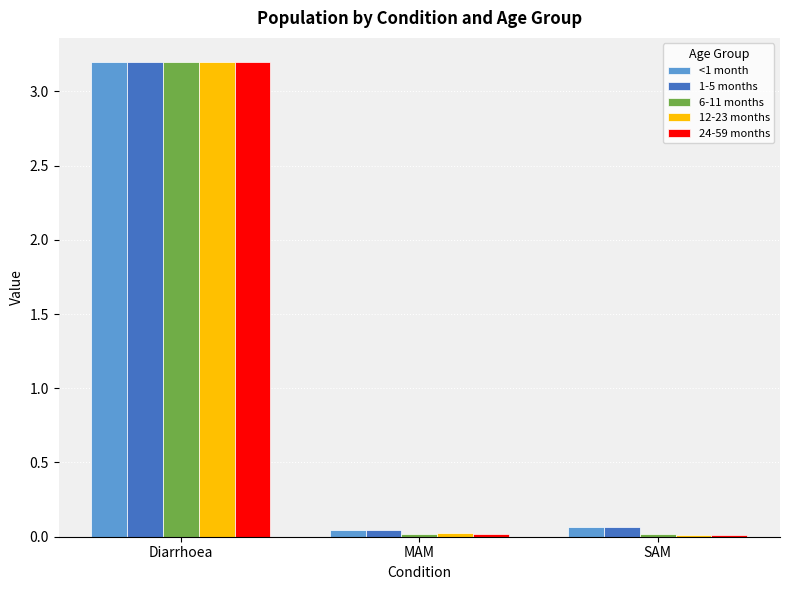

At which category is the sum across all series the highest?

Diarrhoea